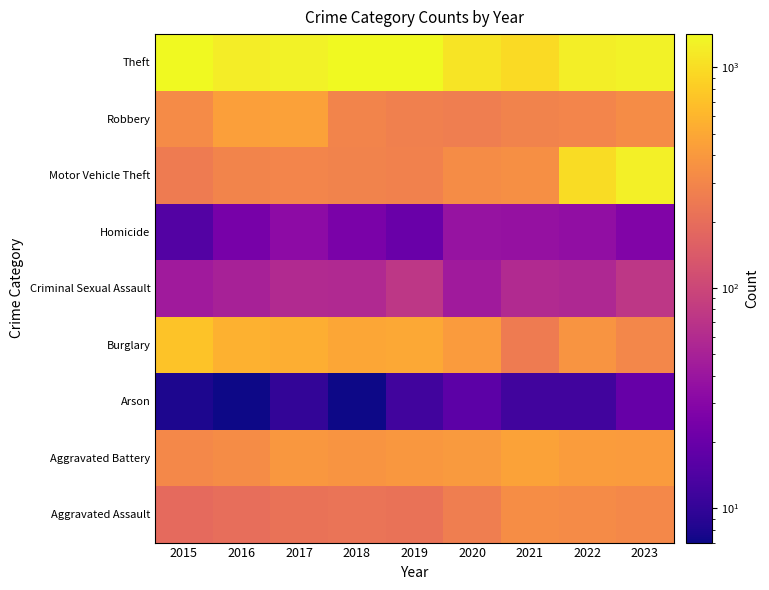

At how many categories does at least one series exceed 549?

9